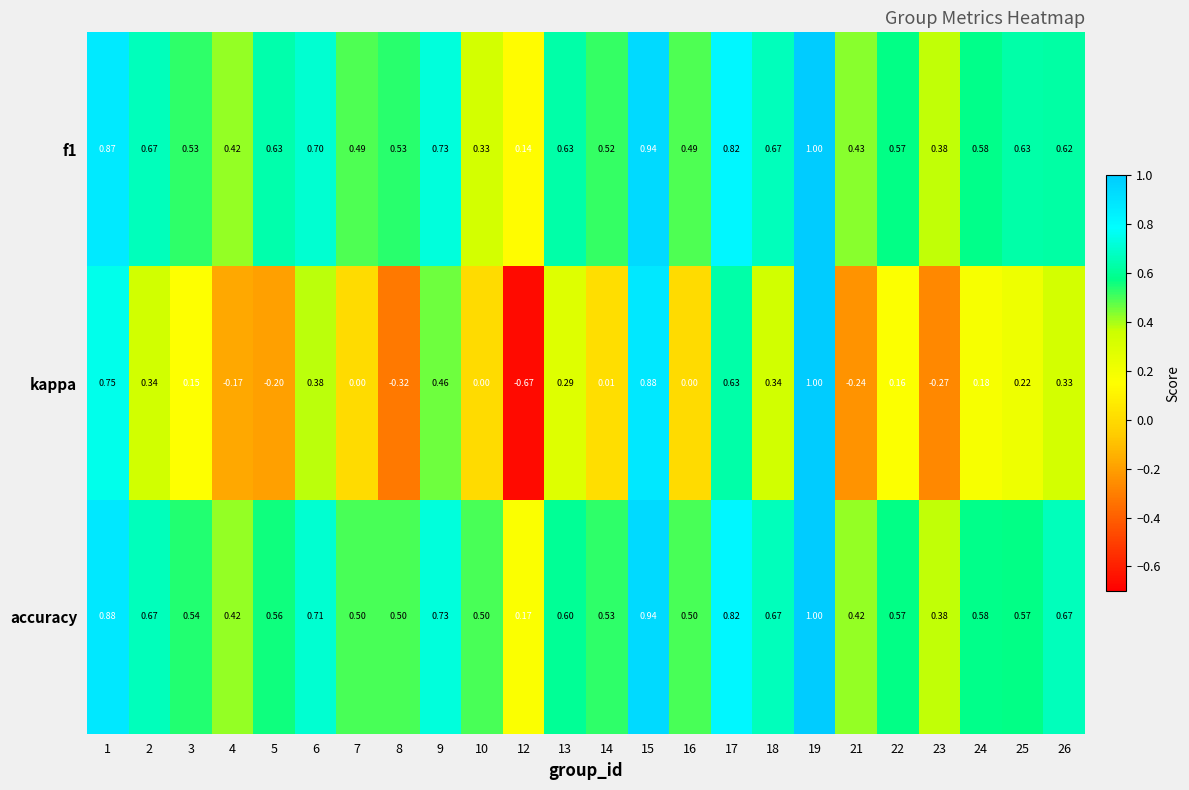

Which series has the widest spread of values?

kappa